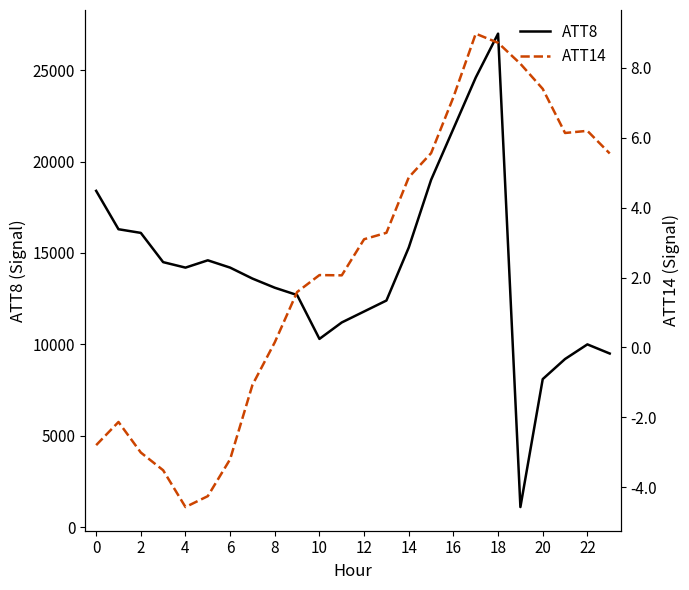

What is the value of the ATT14 point at the 12th from the left?

2.1